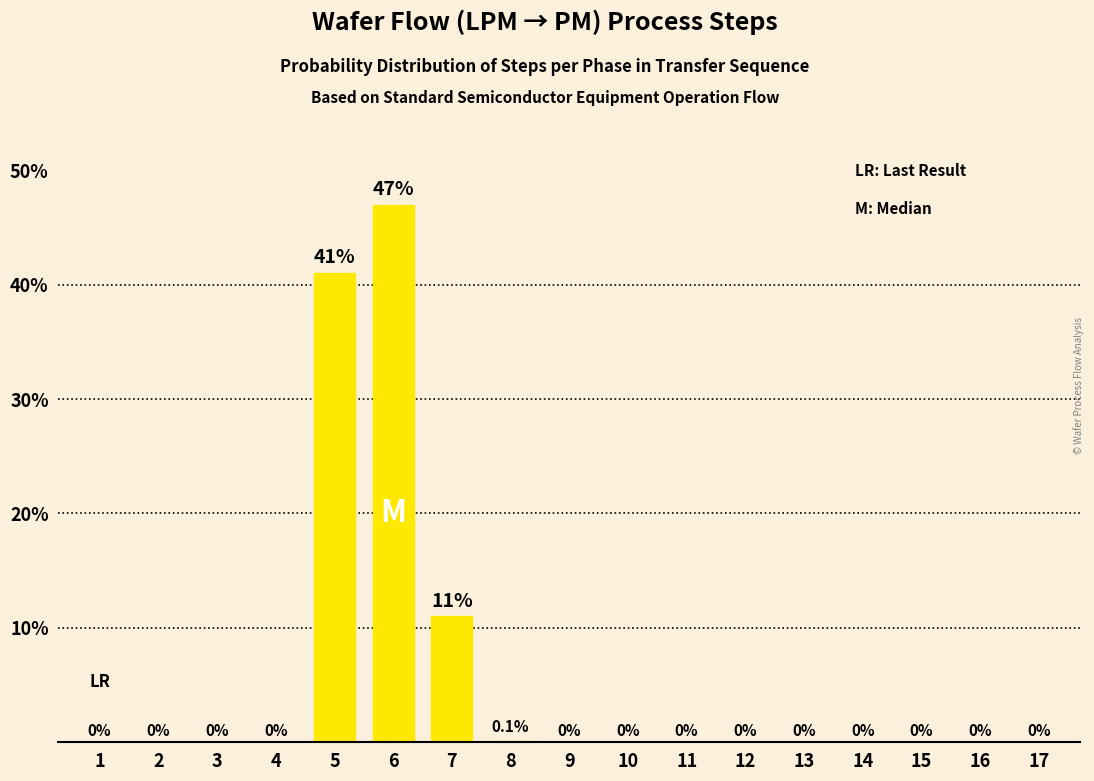

What is the change in value from 1 to 8?

+0.1